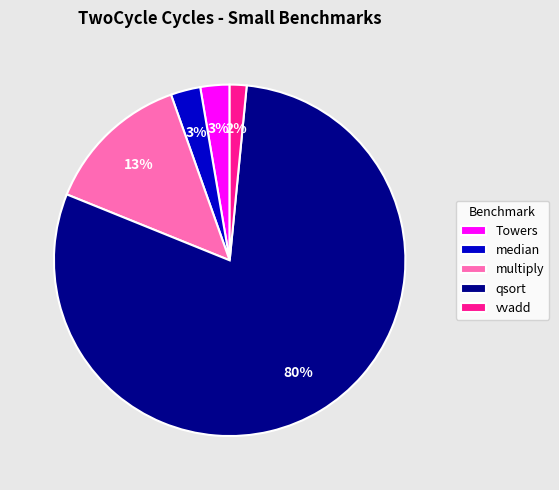

To the nearest percent, what is the average slice percentage?

20%